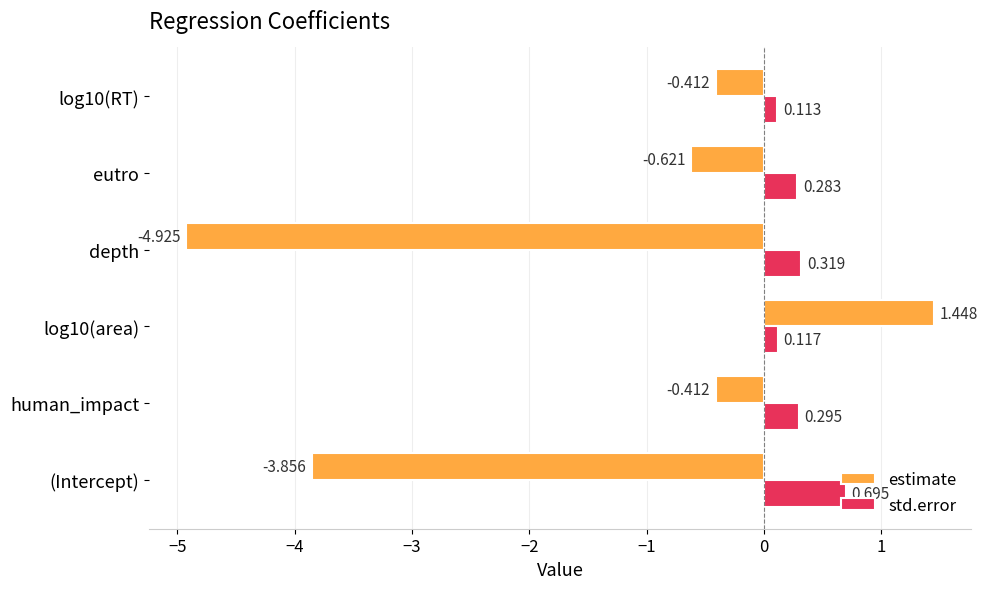

Which series has the widest spread of values?

estimate